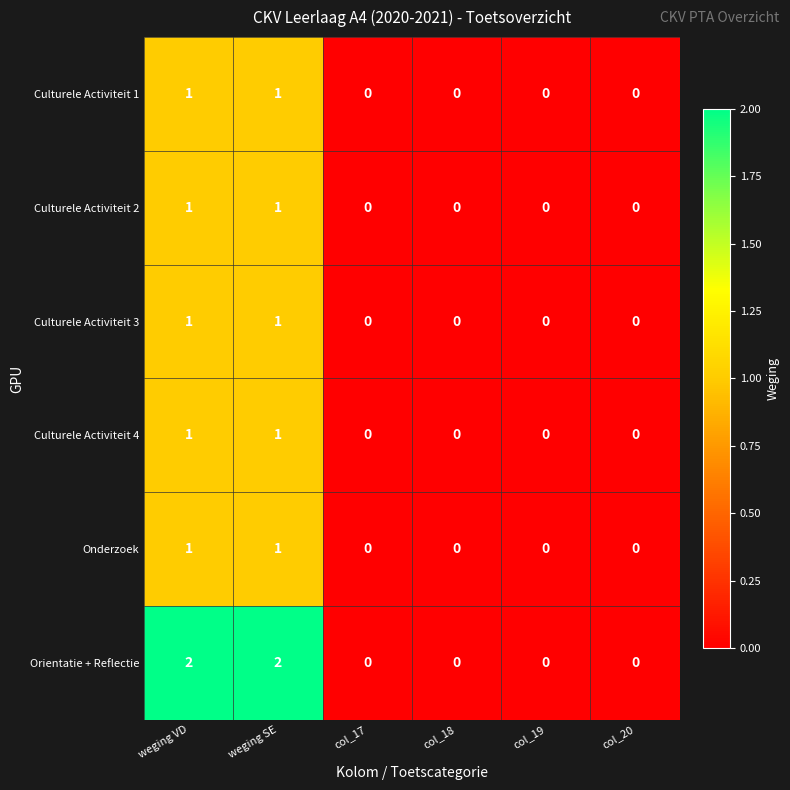

The Culturele Activiteit 1 series shows 0 at col_17. True or false?

True